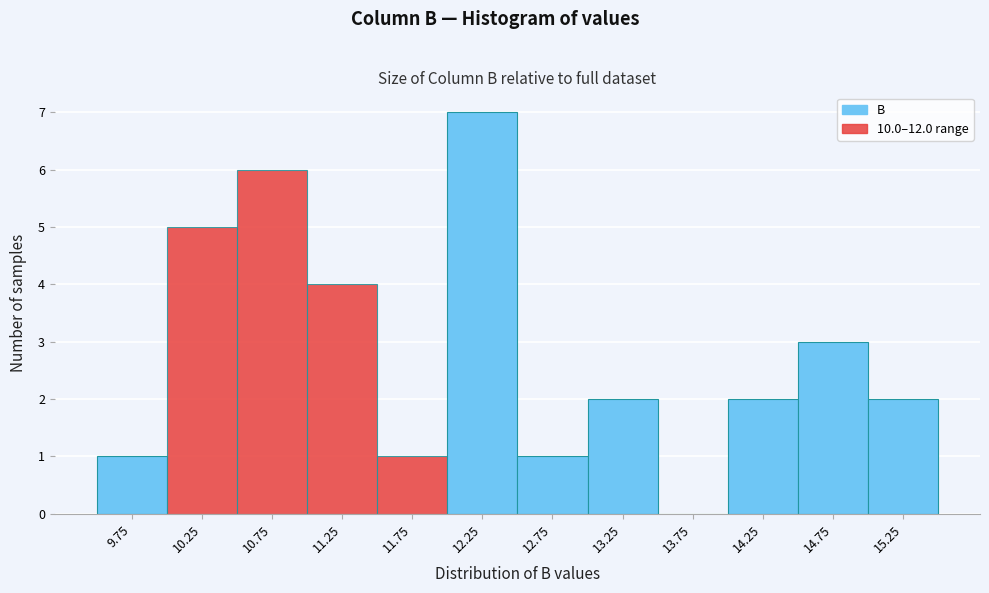

Reading left to right, what are all the values shown in this chart?

9.75=1	10.25=5	10.75=6	11.25=4	11.75=1	12.25=7	12.75=1	13.25=2	13.75=0	14.25=2	14.75=3	15.25=2